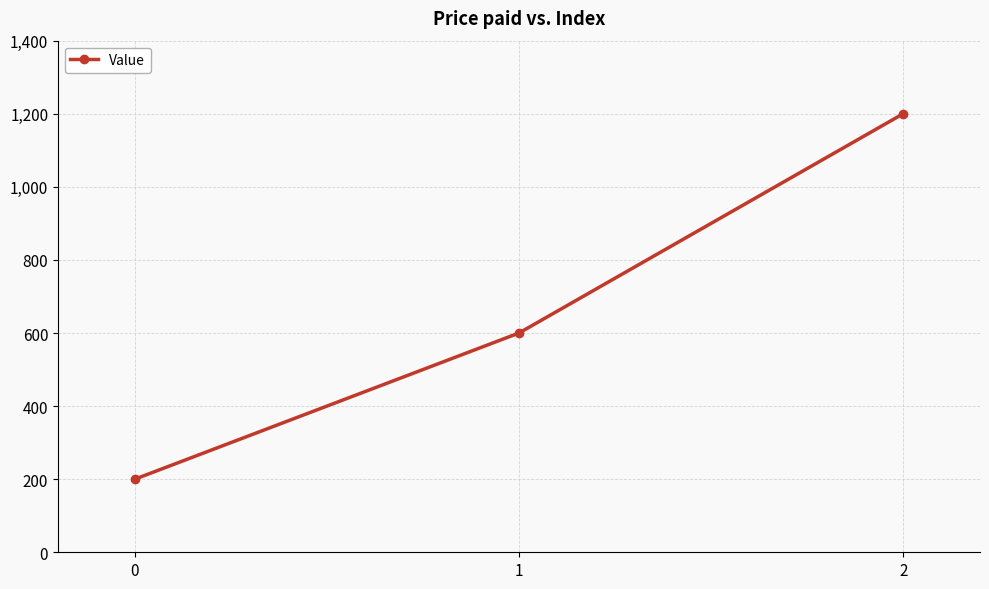

The chart shows a value of 1069 at 1. True or false?

False